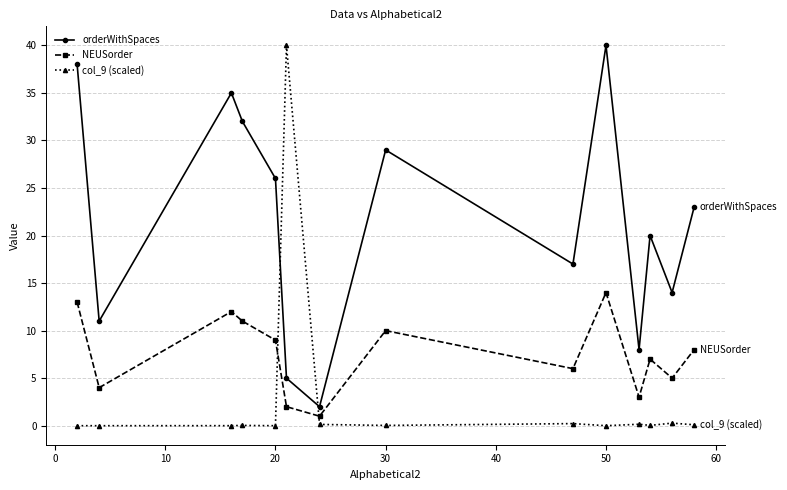

Which series has the largest range (max minus min)?

col_9 (scaled)